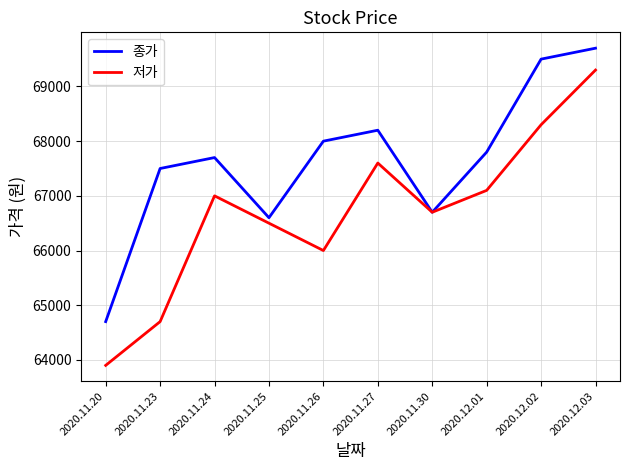

What is the difference between the second highest and minimum values in the 종가 series?

4800